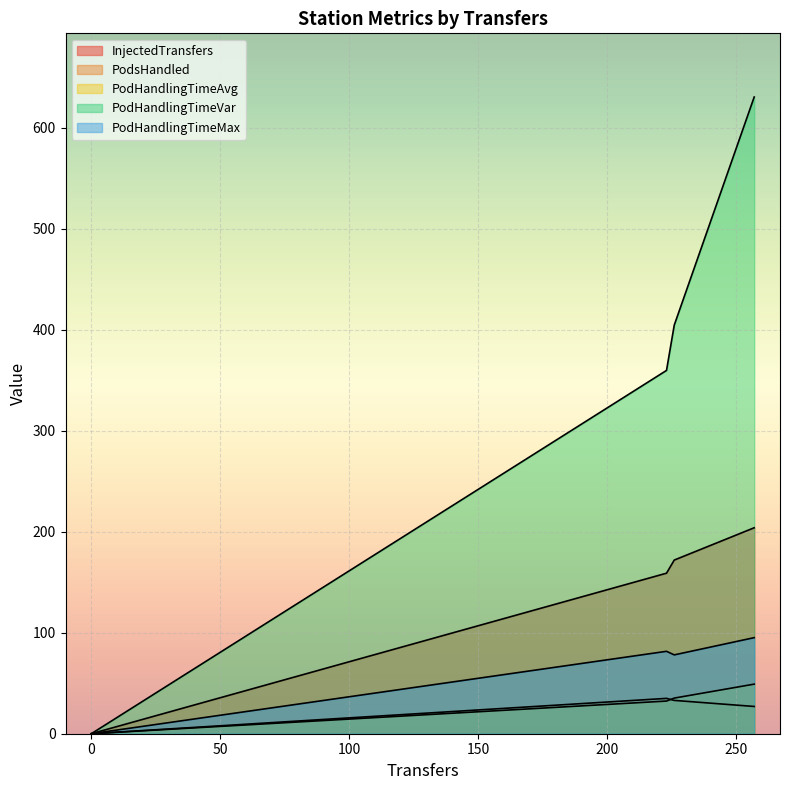

True or false: PodHandlingTimeVar and PodsHandled intersect in this chart.

False